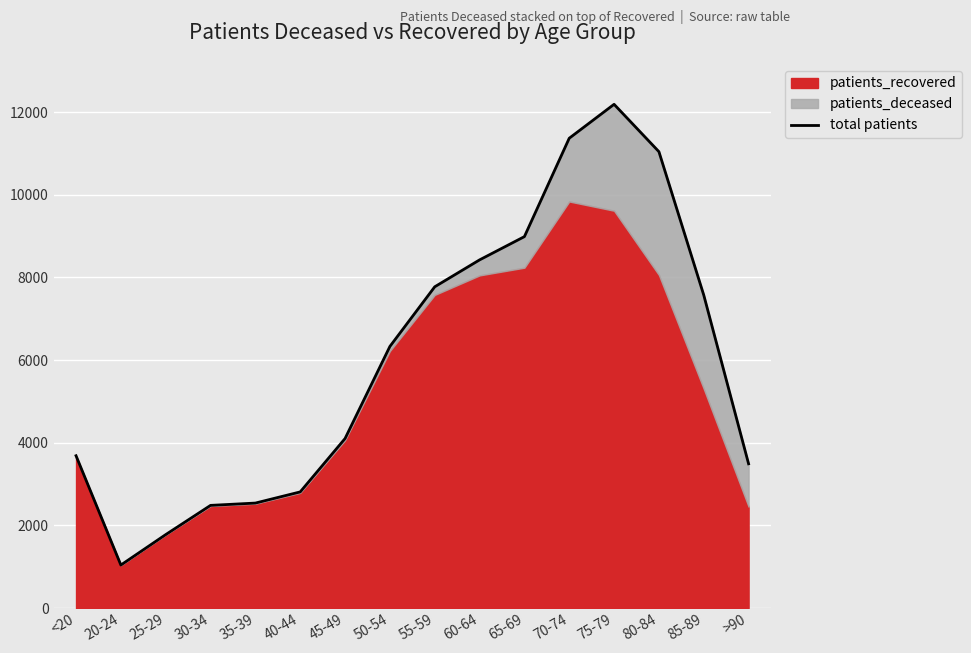

What is the change in value from <20 to 45-49?

+416